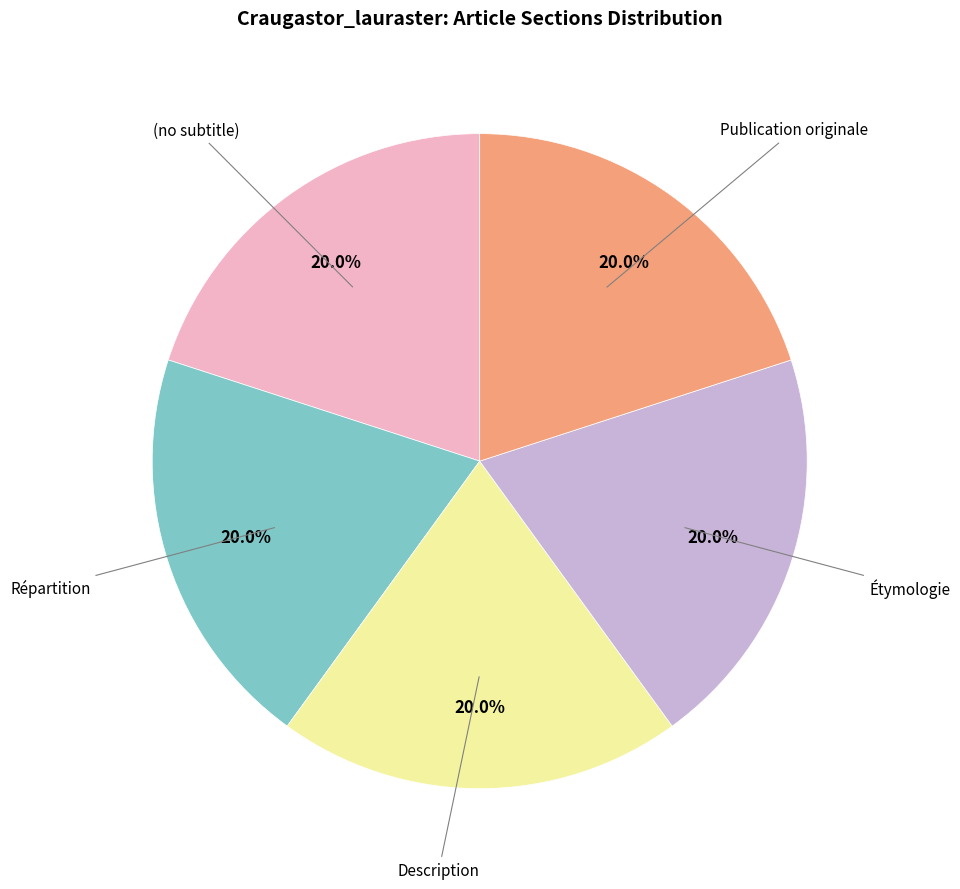

Does any single category account for the majority?

No